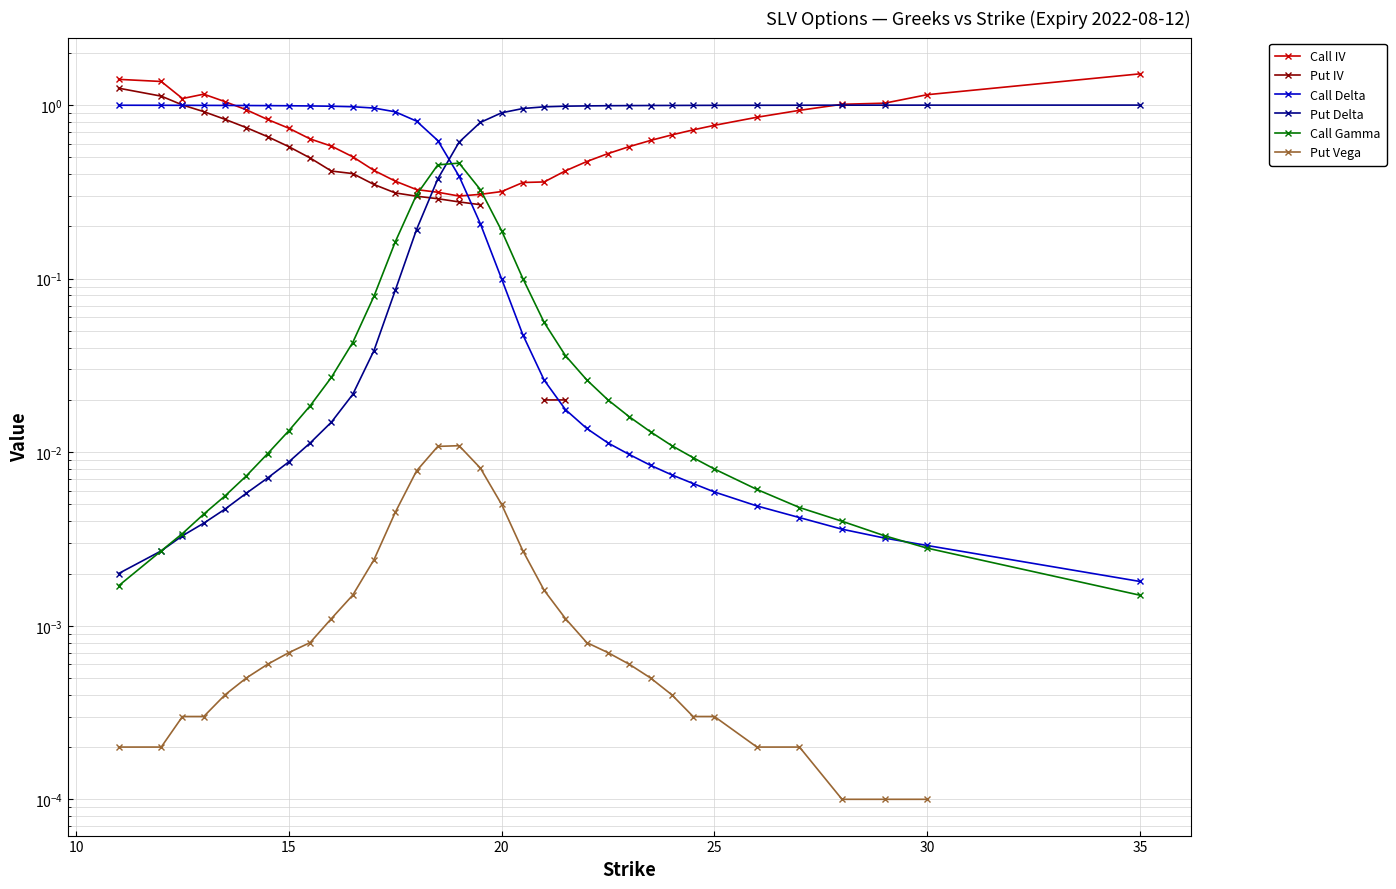

What is the sum of all Call Gamma values?

2.4